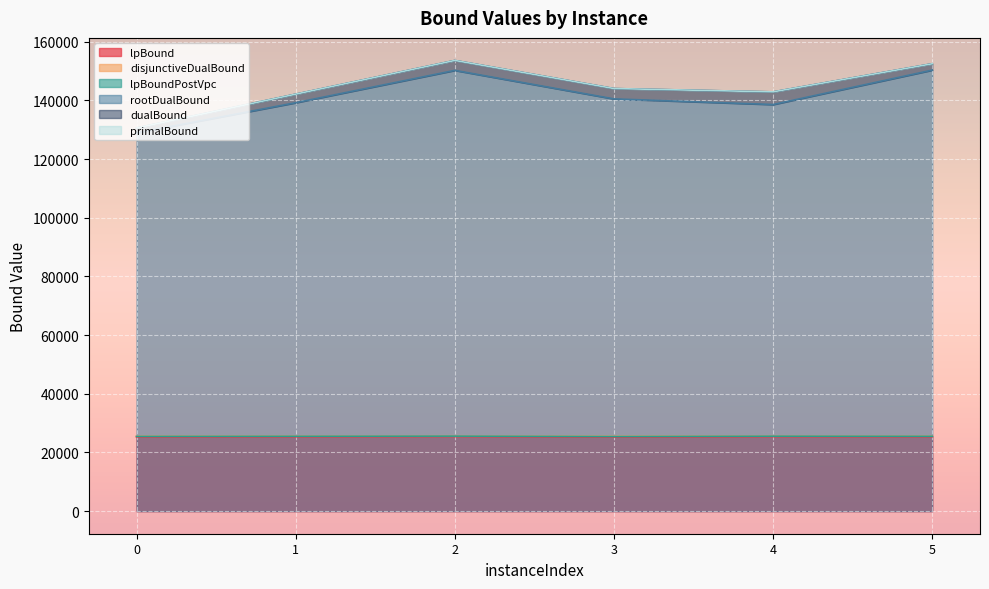

What is the difference between the primalBound values at 0 and 5?

21882.0